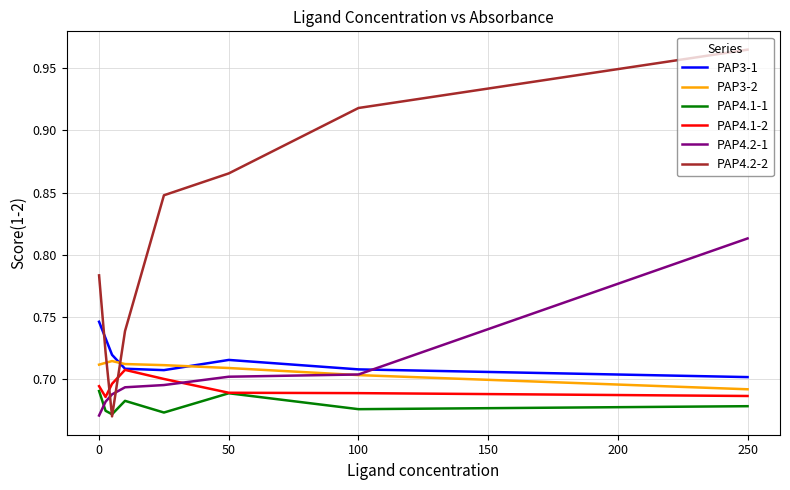

Does the chart have visible grid lines?

Yes